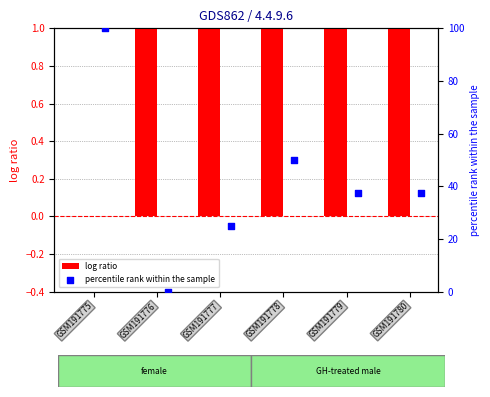

Which series contains the lowest Y value?

log ratio